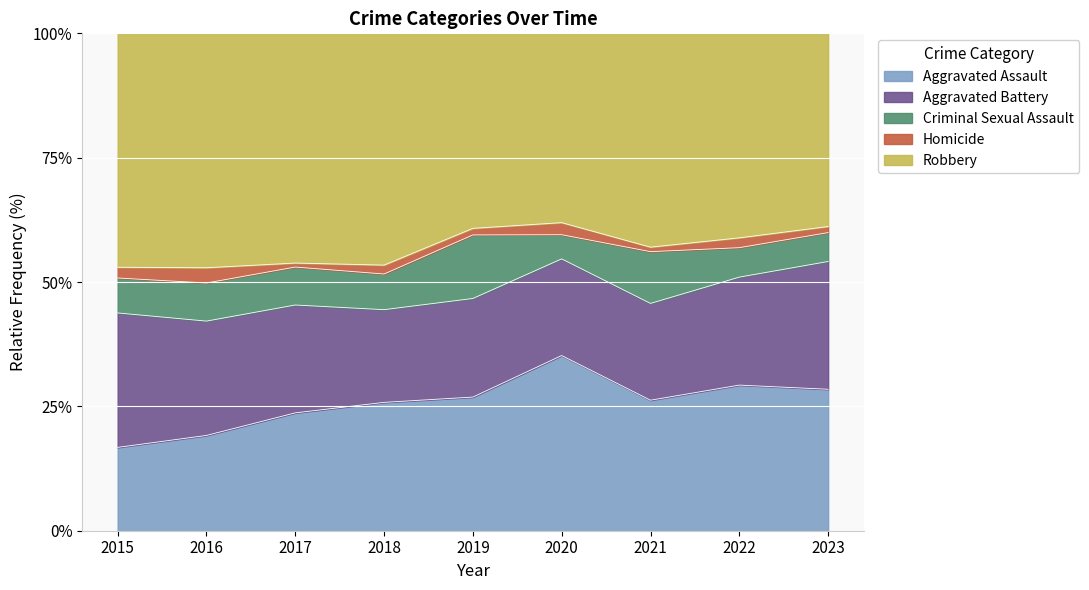

How many values in the Robbery series are below 115?

4